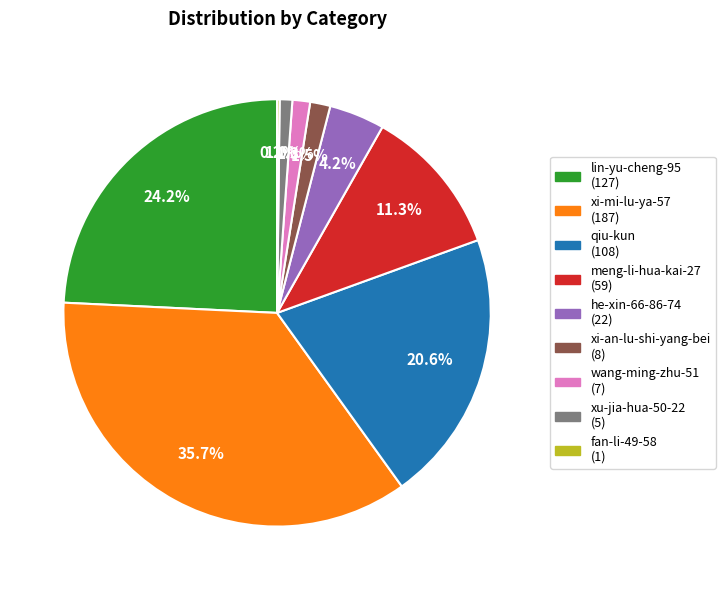

Does any single category account for the majority?

No